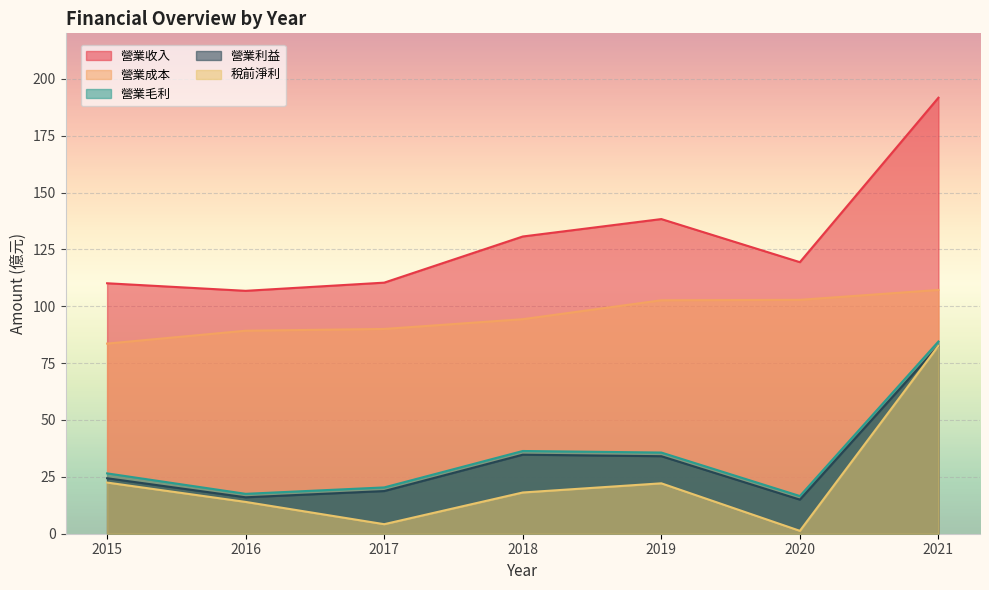

How many series are shown in this chart?

5